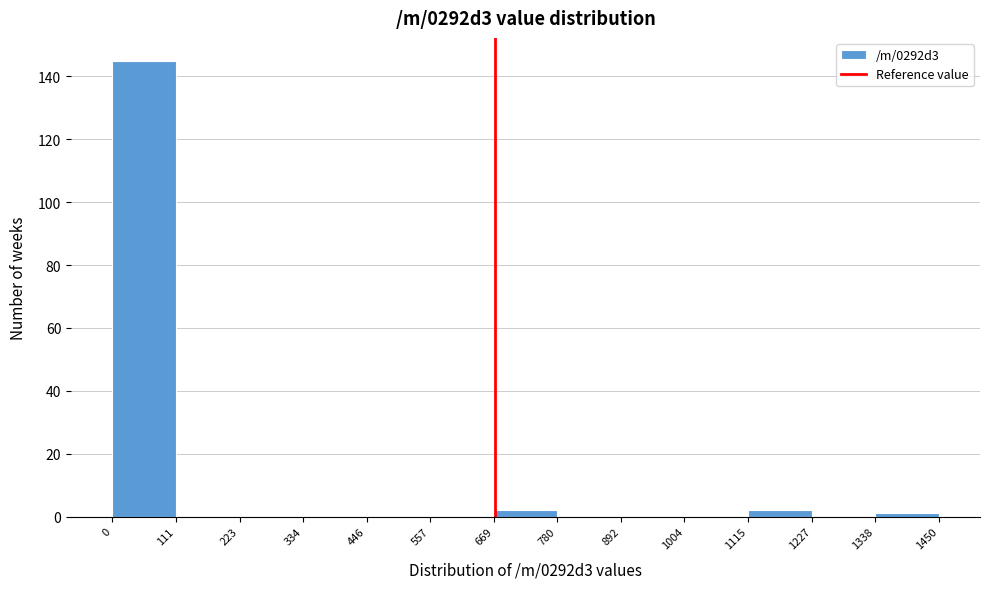

How tall is the bar that spans 669 to 780 on the x-axis? The values are not printed on the chart, so give them approximately, as read against the axis.

2